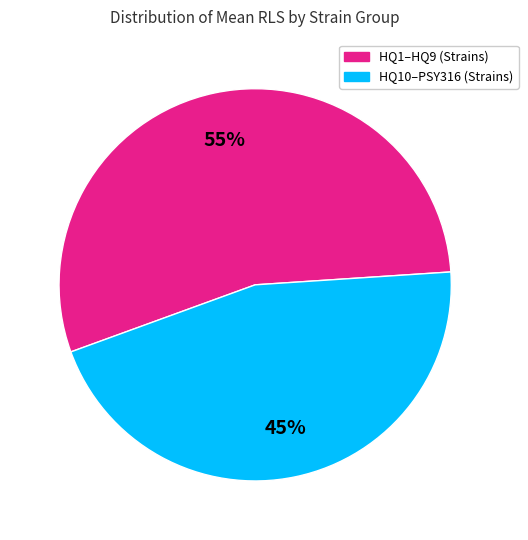

Is there a majority slice in this chart?

Yes